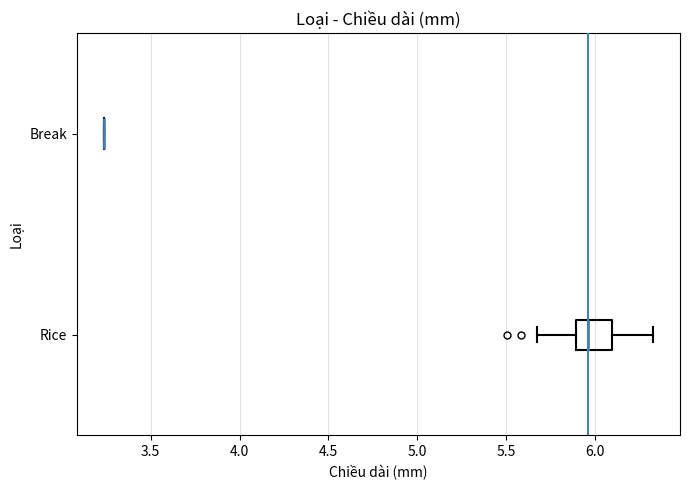

Which box is the widest, from its left edge to its right edge?

Rice